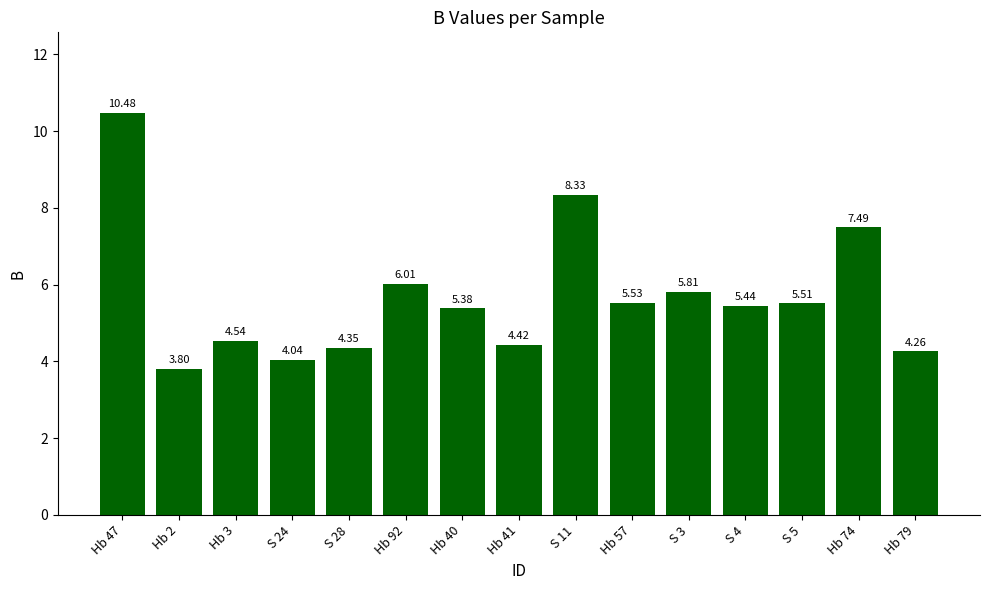

Approximately how many times larger is the value at Hb 3 compared to S 5?

0.8